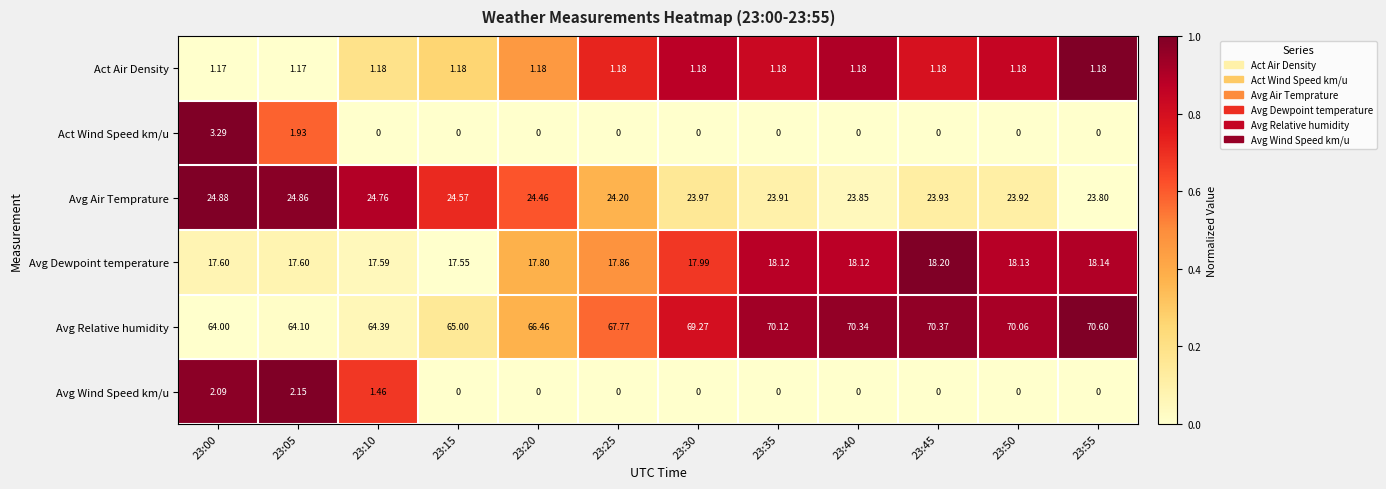

Which series has the largest range (max minus min)?

Avg Relative humidity